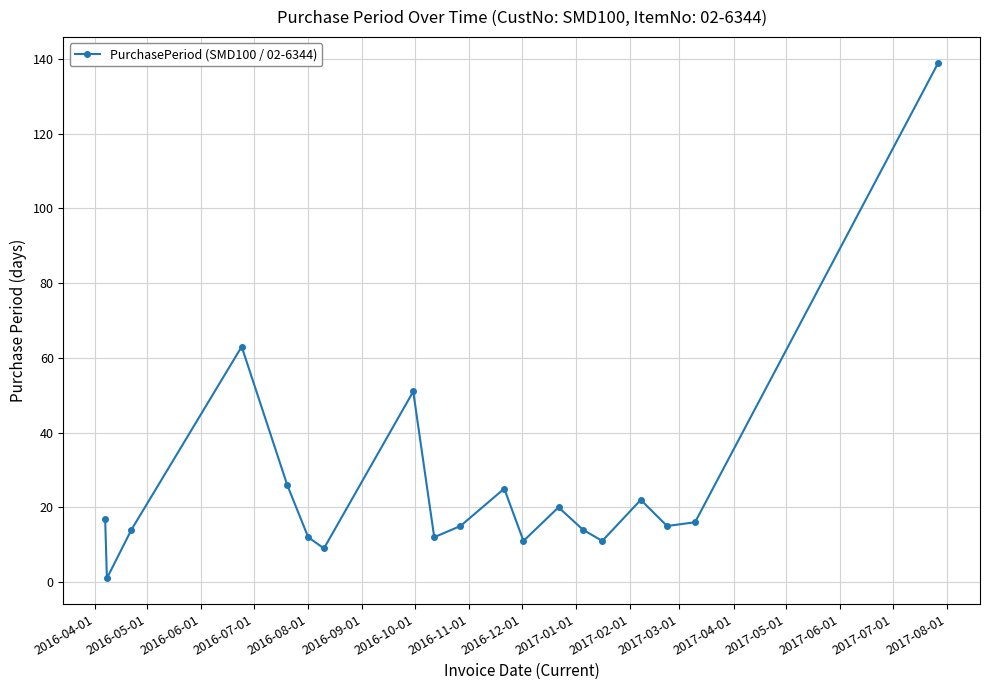

What is the value of the 3rd point from the left?

14